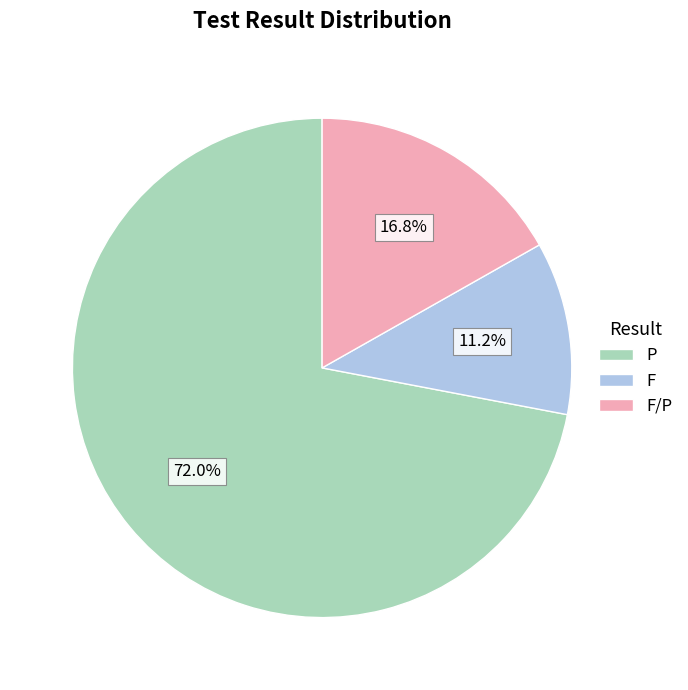

To the nearest percent, what is the difference between the largest and smallest slice percentages?

61%